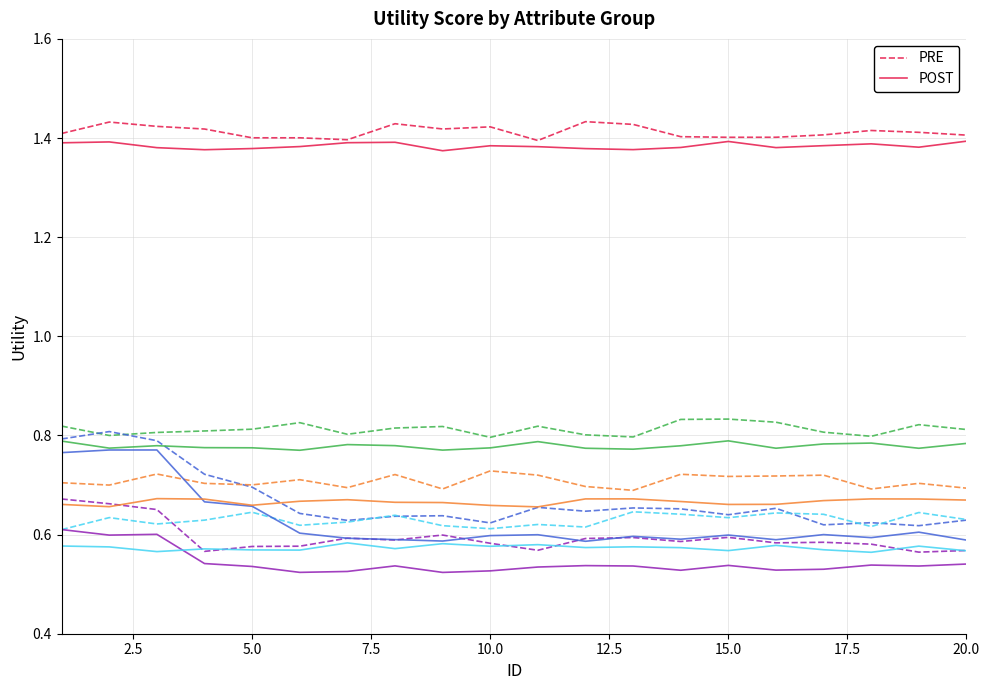

True or false: POST and PRE cross at least once.

False